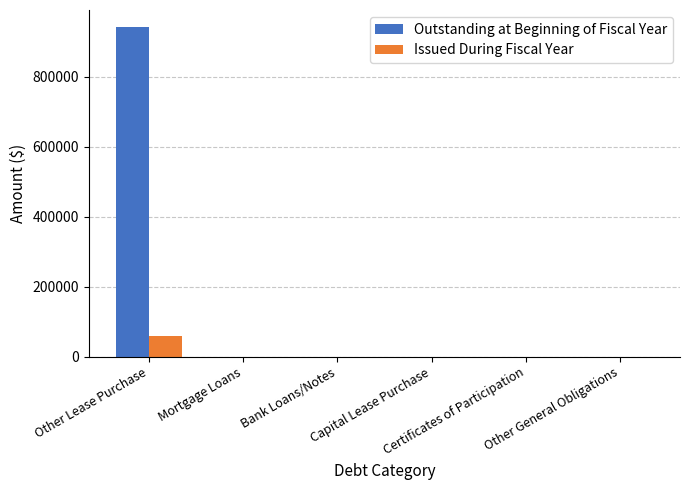

Which series has the widest spread of values?

Outstanding at Beginning of Fiscal Year